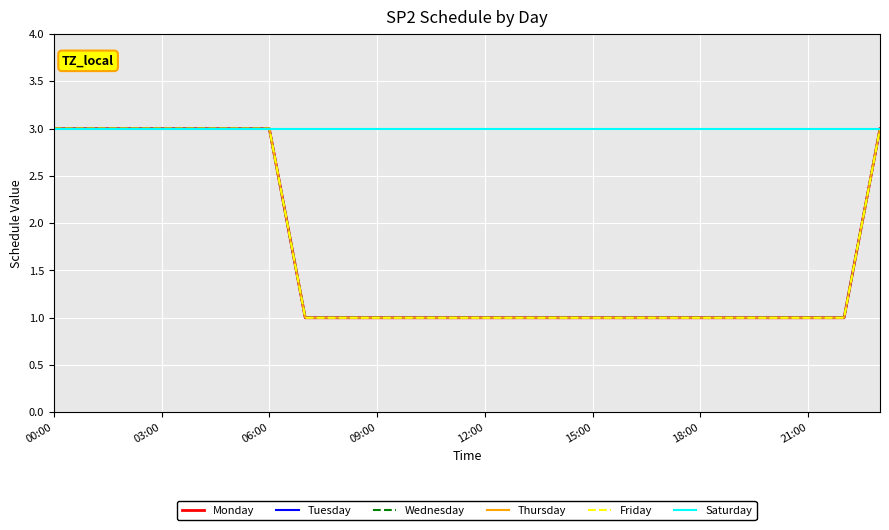

Which category has the highest value across all series?

00:00